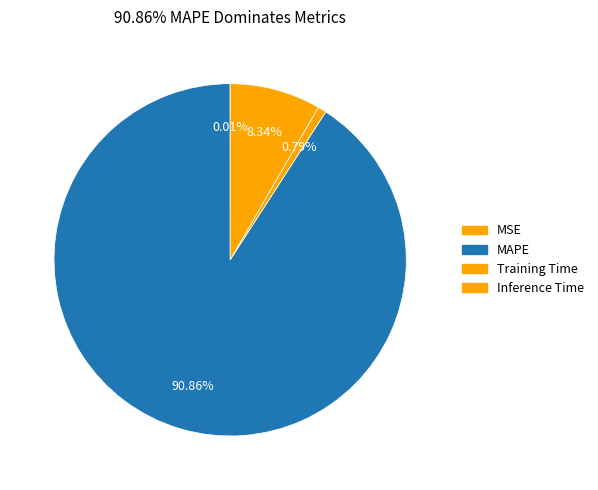

Combined, do Training Time and Inference Time account for over 50%?

No